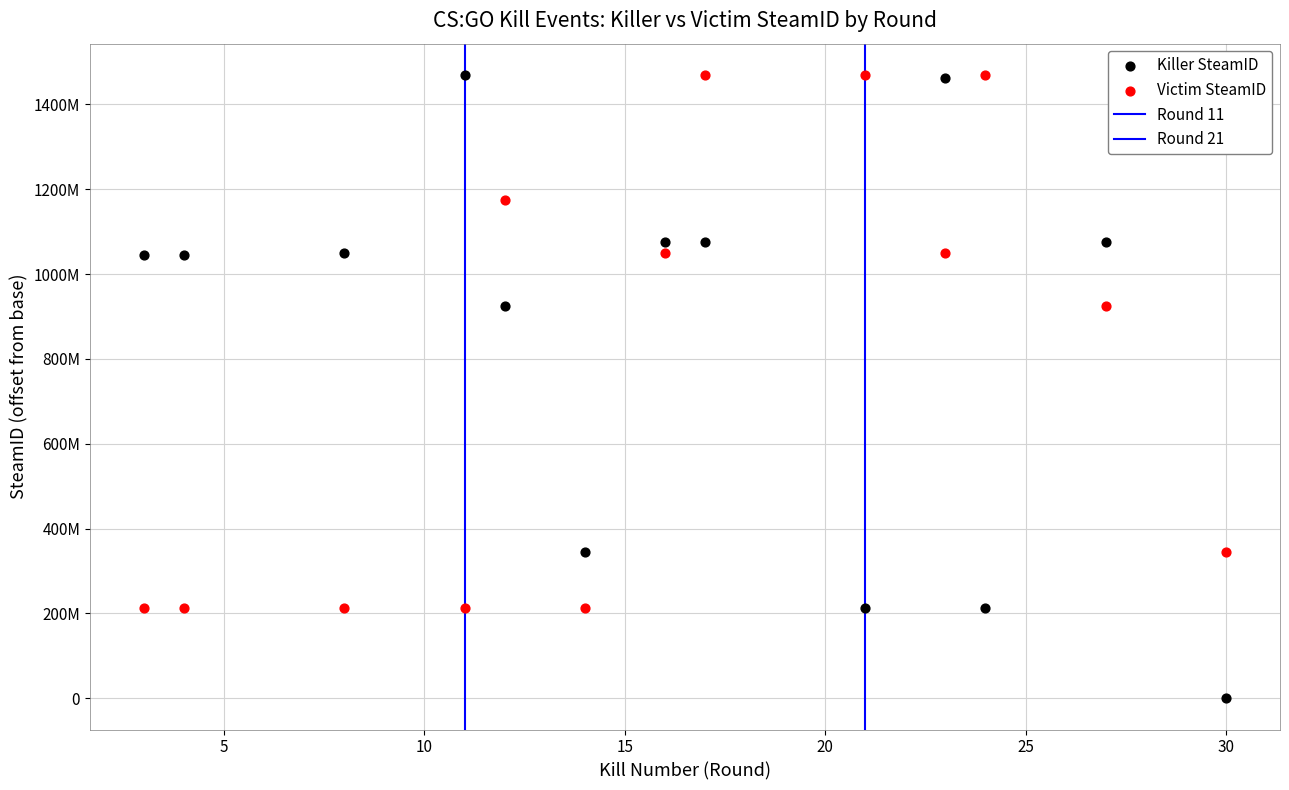

Which series has the largest Y range (max minus min)?

Killer SteamID